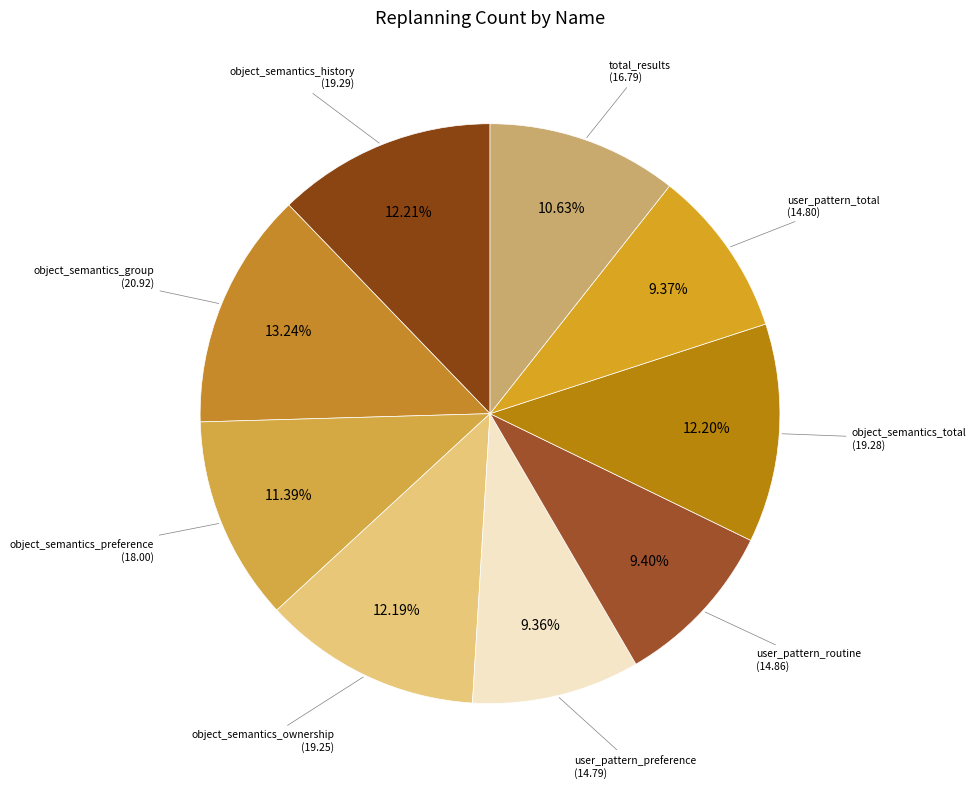

How many segments does this pie chart have?

9